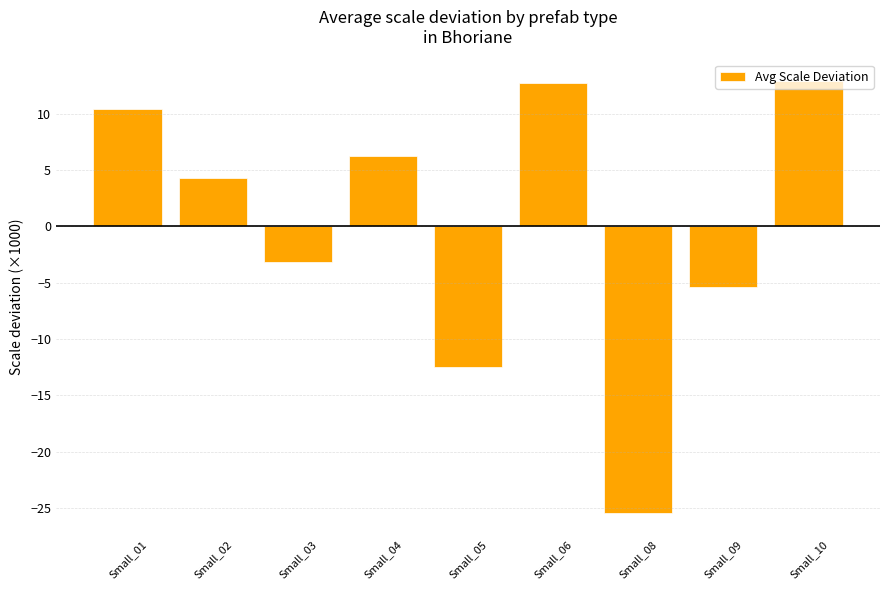

What is the difference between the values at Small_10 and Small_04?

6.7